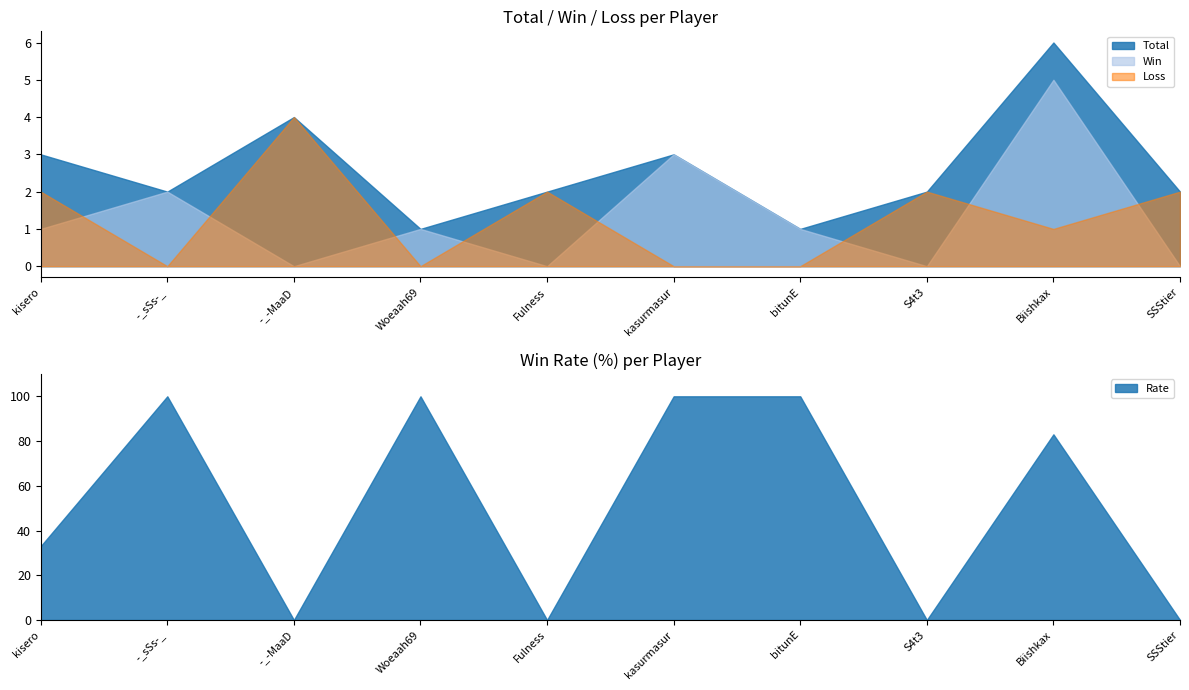

What position from the left is kasurmasur?

6